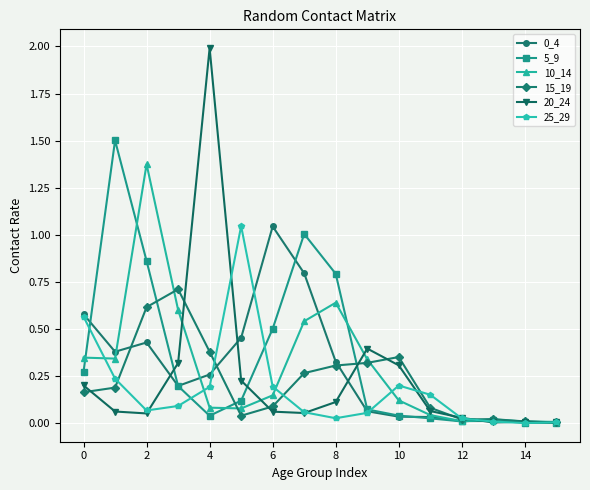

Which series has the widest spread of values?

20_24